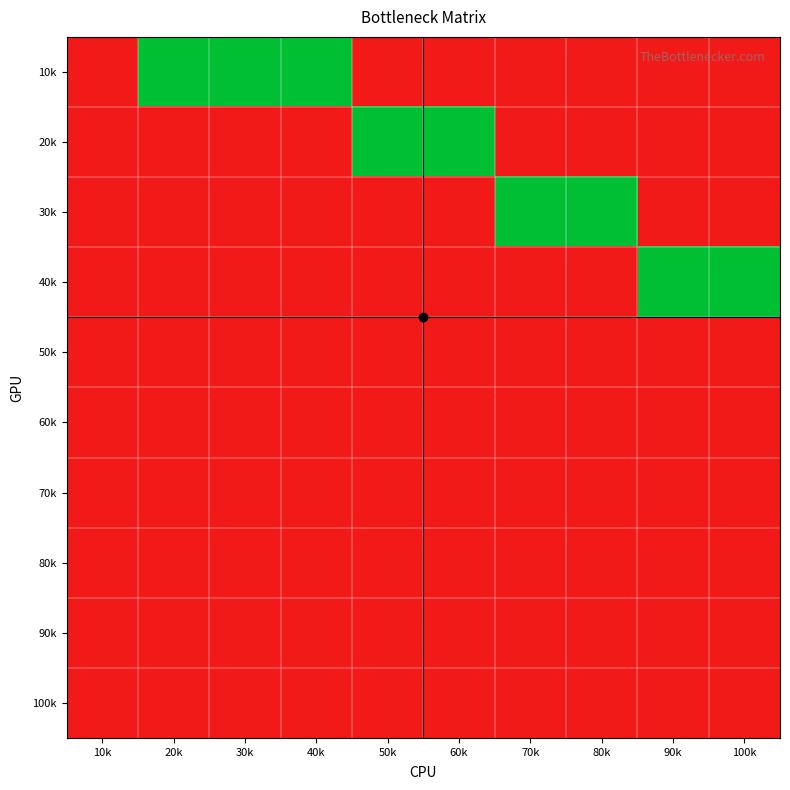

At which category is the sum across all series the highest?

20k